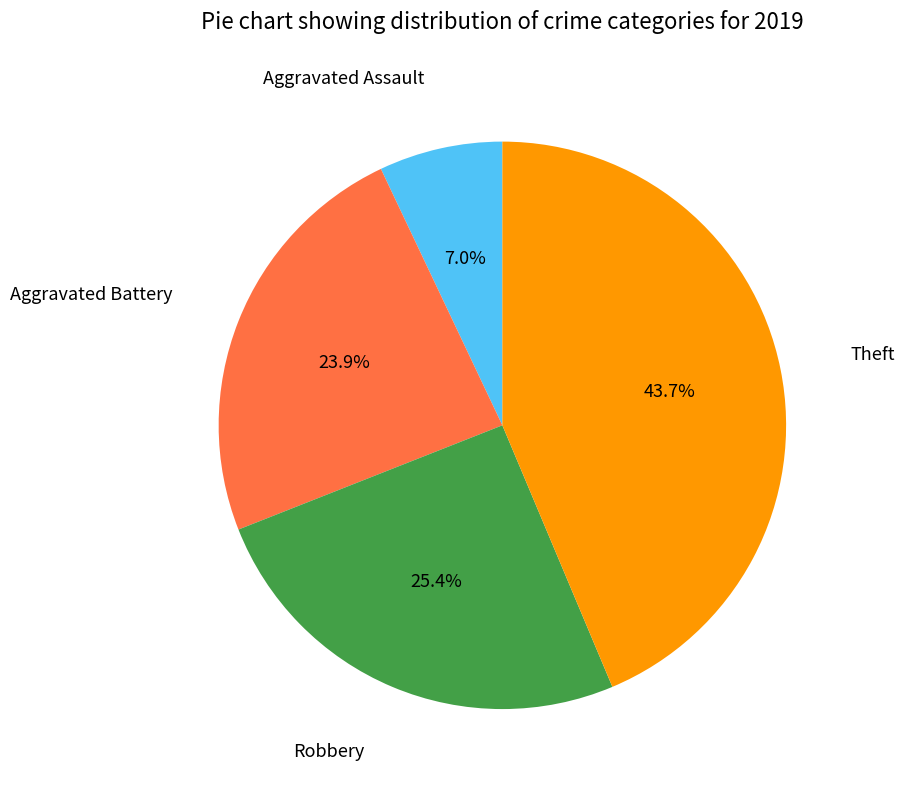

Is there any slice that represents more than half of the pie?

No